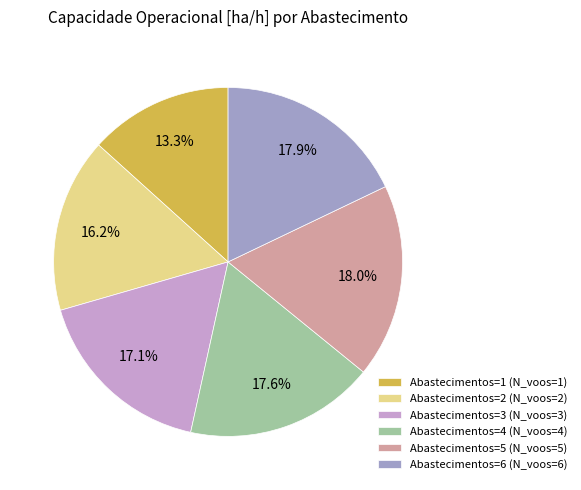

Is Abastecimentos=5 (N_voos=5) the majority of the pie?

No